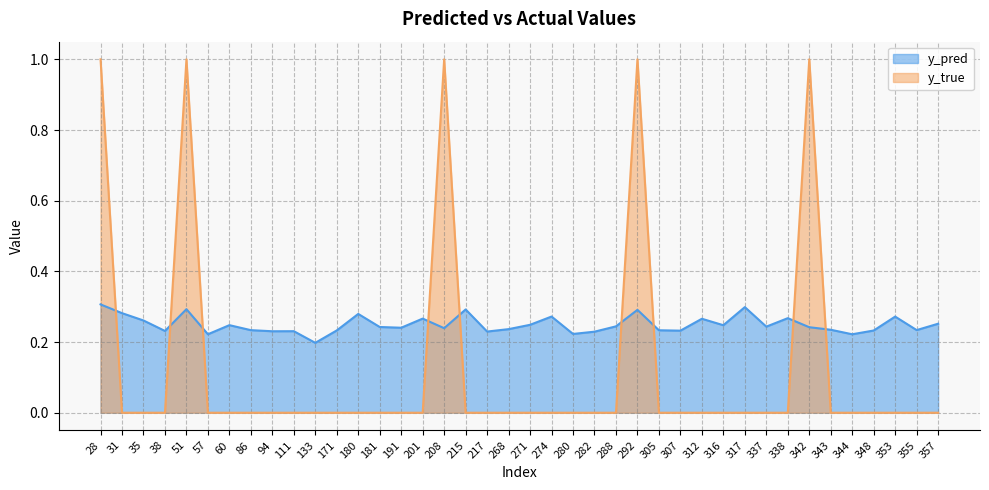

Which has a higher value, 268 or 208?

208